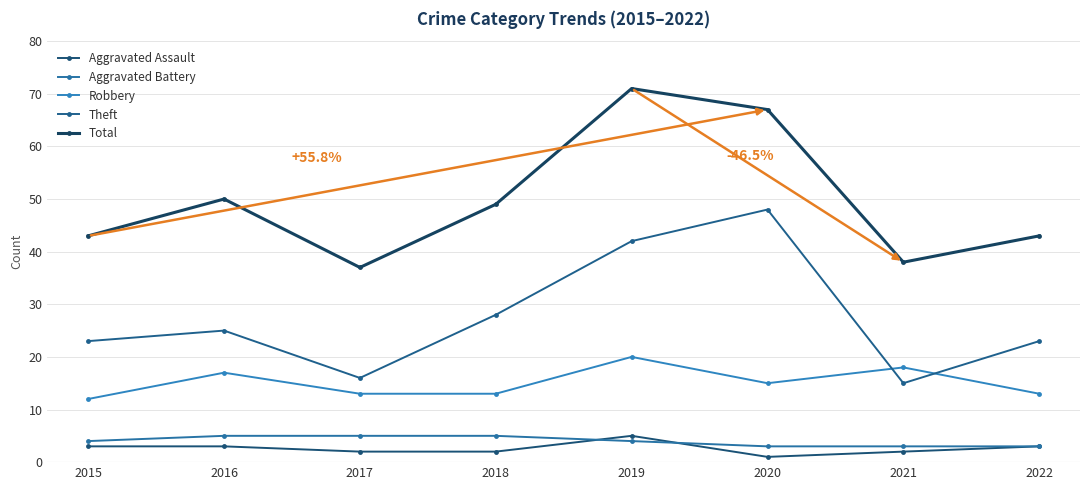

Where is Robbery nearest to the value 16?

2016